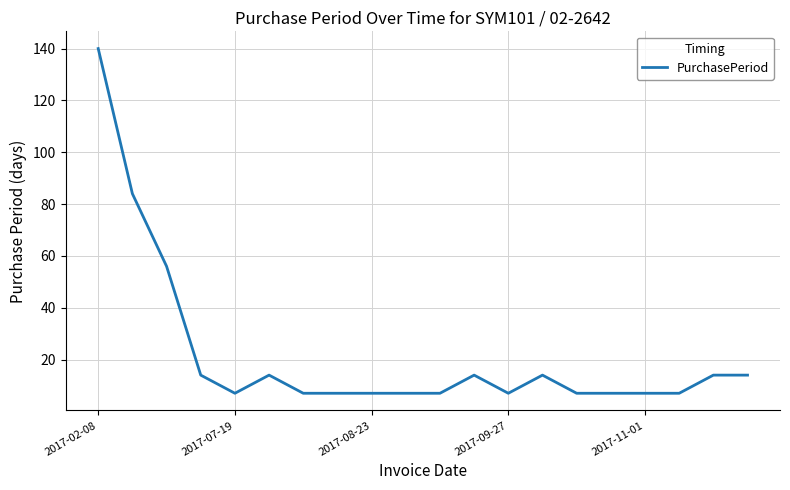

Reading left to right, transcribe all the data shown in this chart.

140	84	56	14	7	14	7	7	7	7	7	14	7	14	7	7	7	7	14	14